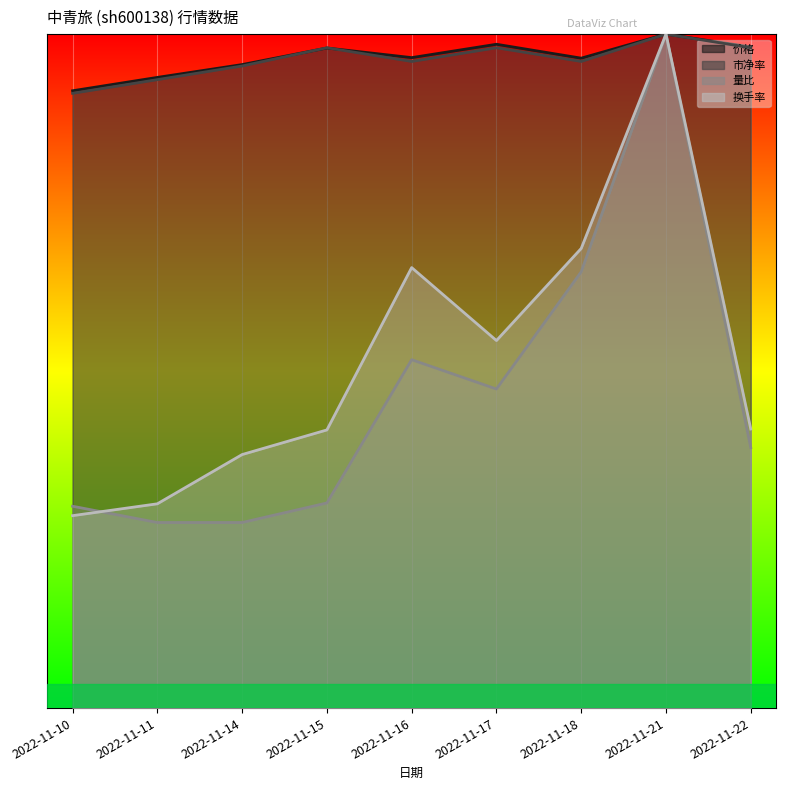

After their last crossing, which series has the higher values: 价格 or 市净率?

价格